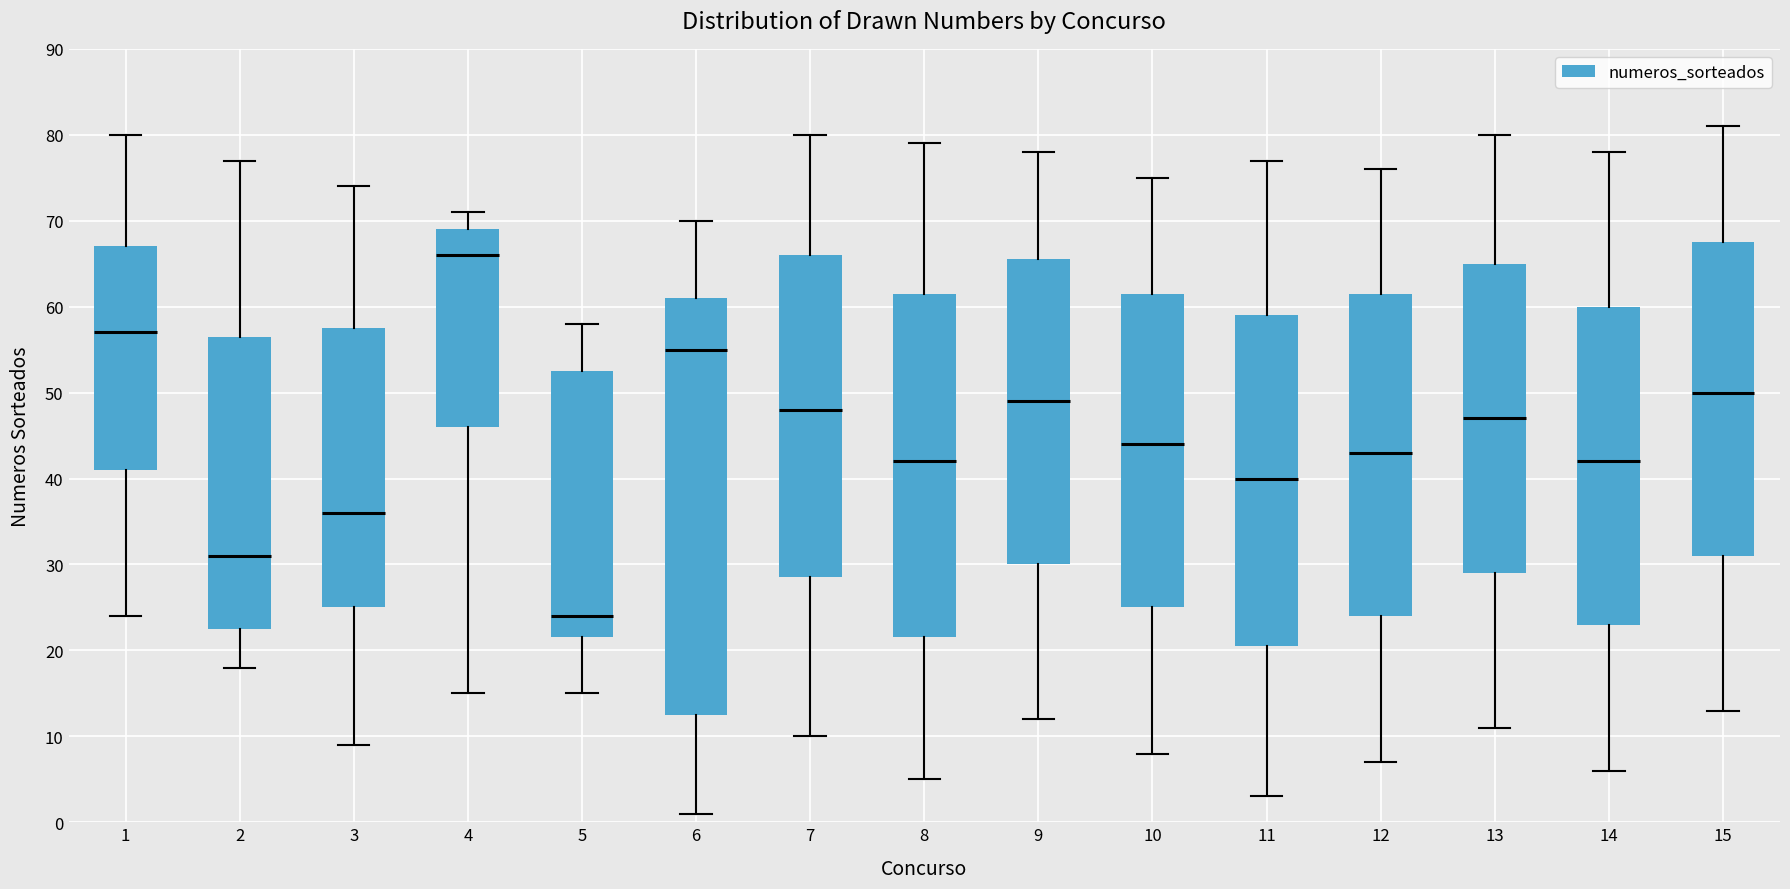

Where does the upper whisker of the box at x = 10 end on the y-axis? The values are not printed on the chart, so give them approximately, as read against the axis.

75